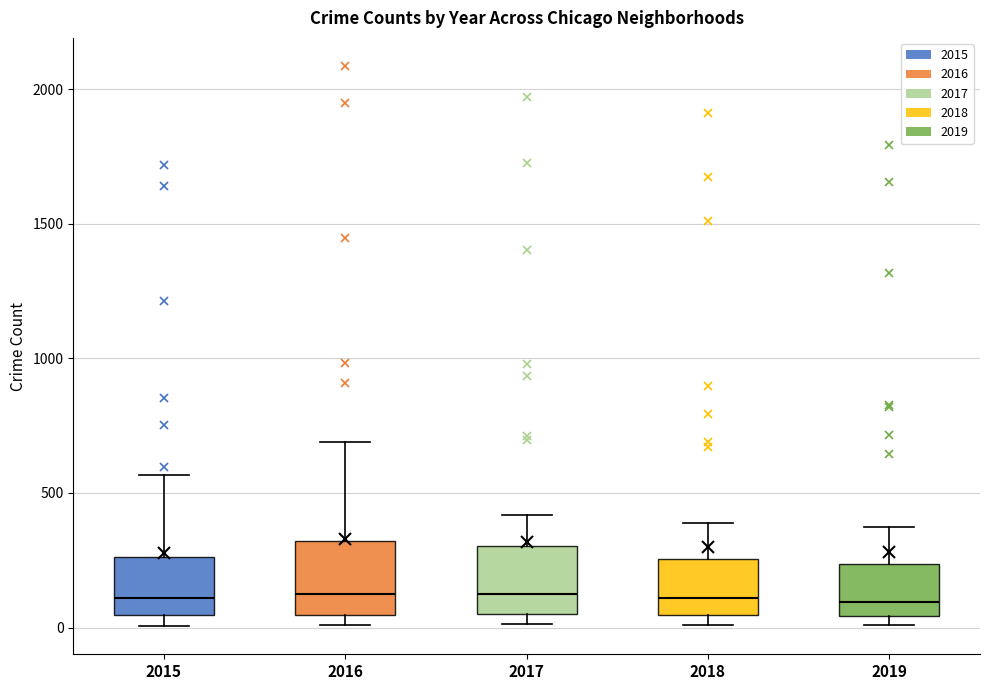

Where is the upper edge of the box at x = 2019 on the y-axis? The values are not printed on the chart, so give them approximately, as read against the axis.

250